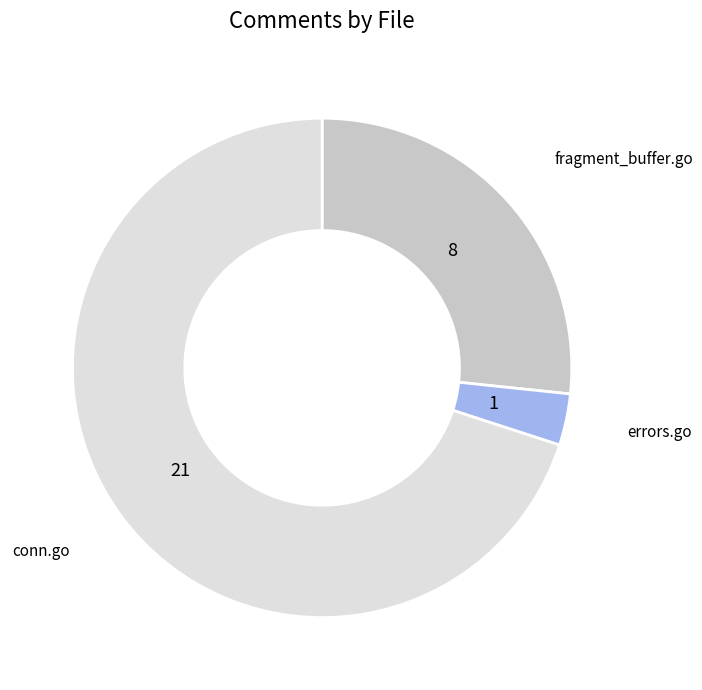

Is there a majority slice in this chart?

Yes